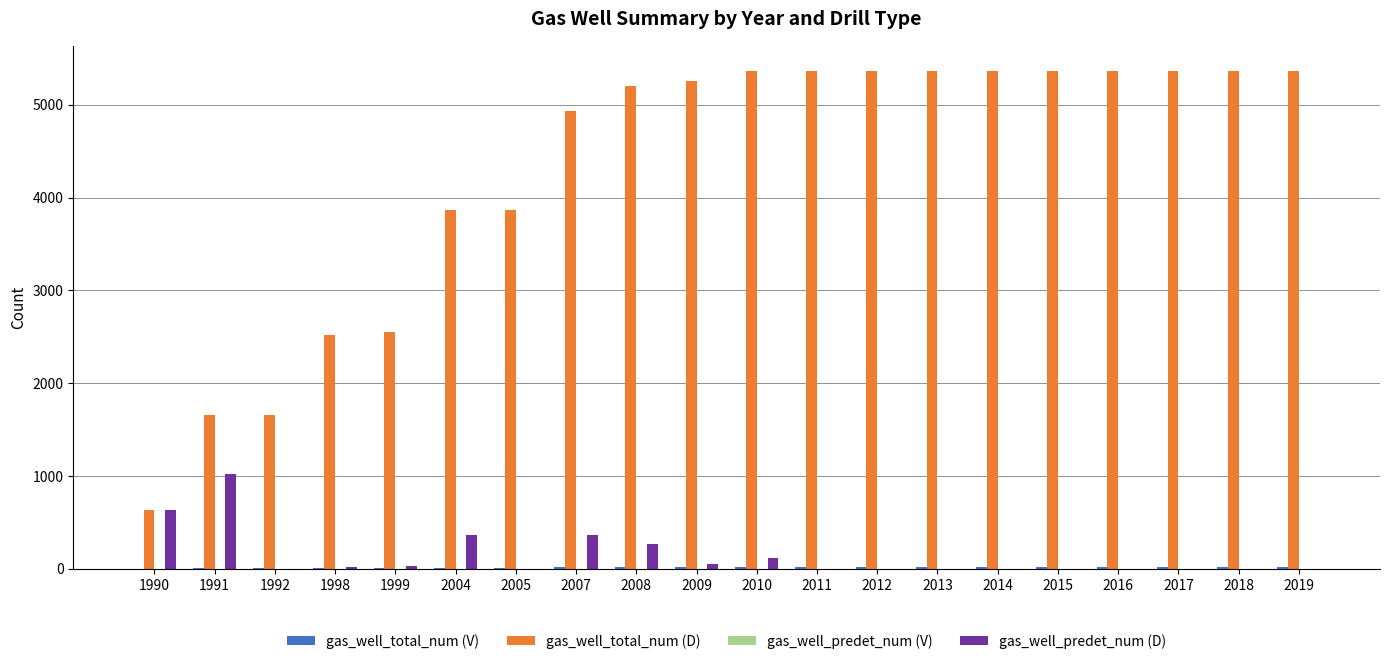

Are the bars horizontal?

No